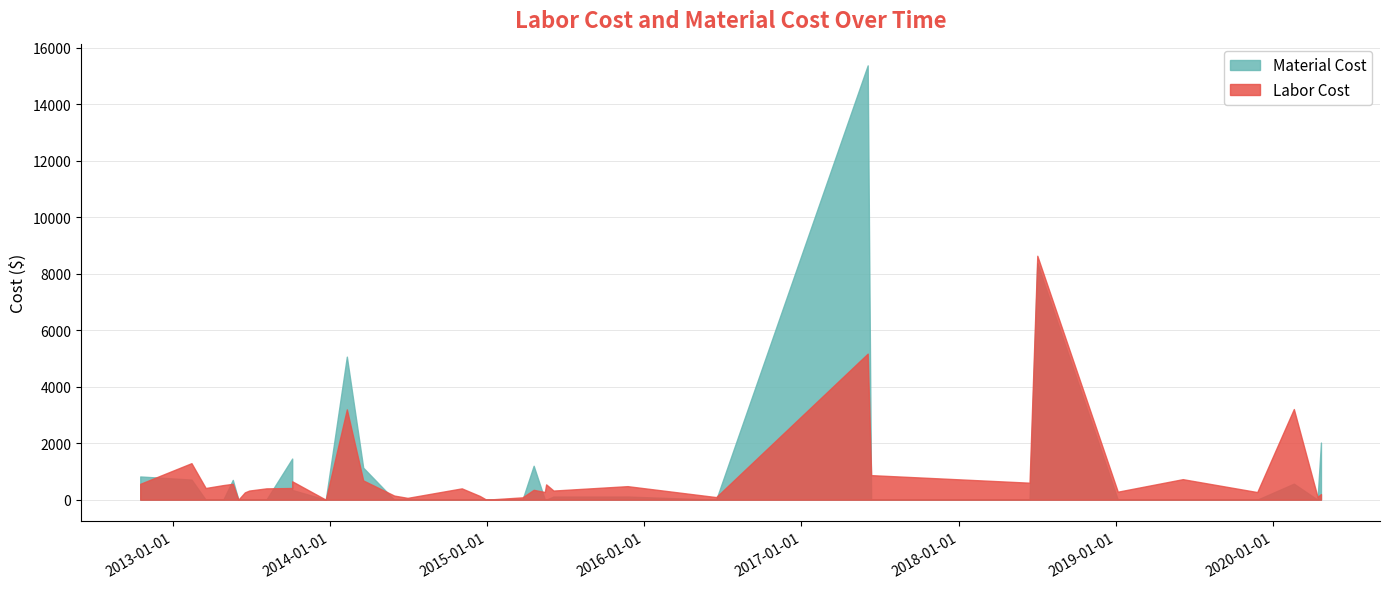

What is the label of the 32nd point from the left?

2019-06-06